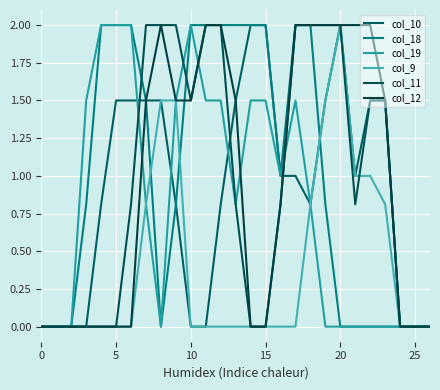

How many lines are shown in the chart?

6